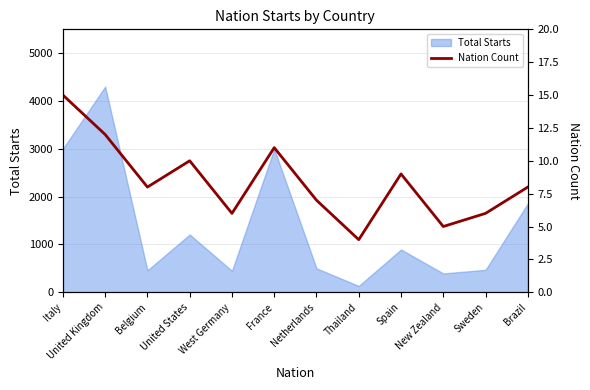

Between United States and New Zealand, which is larger?

United States